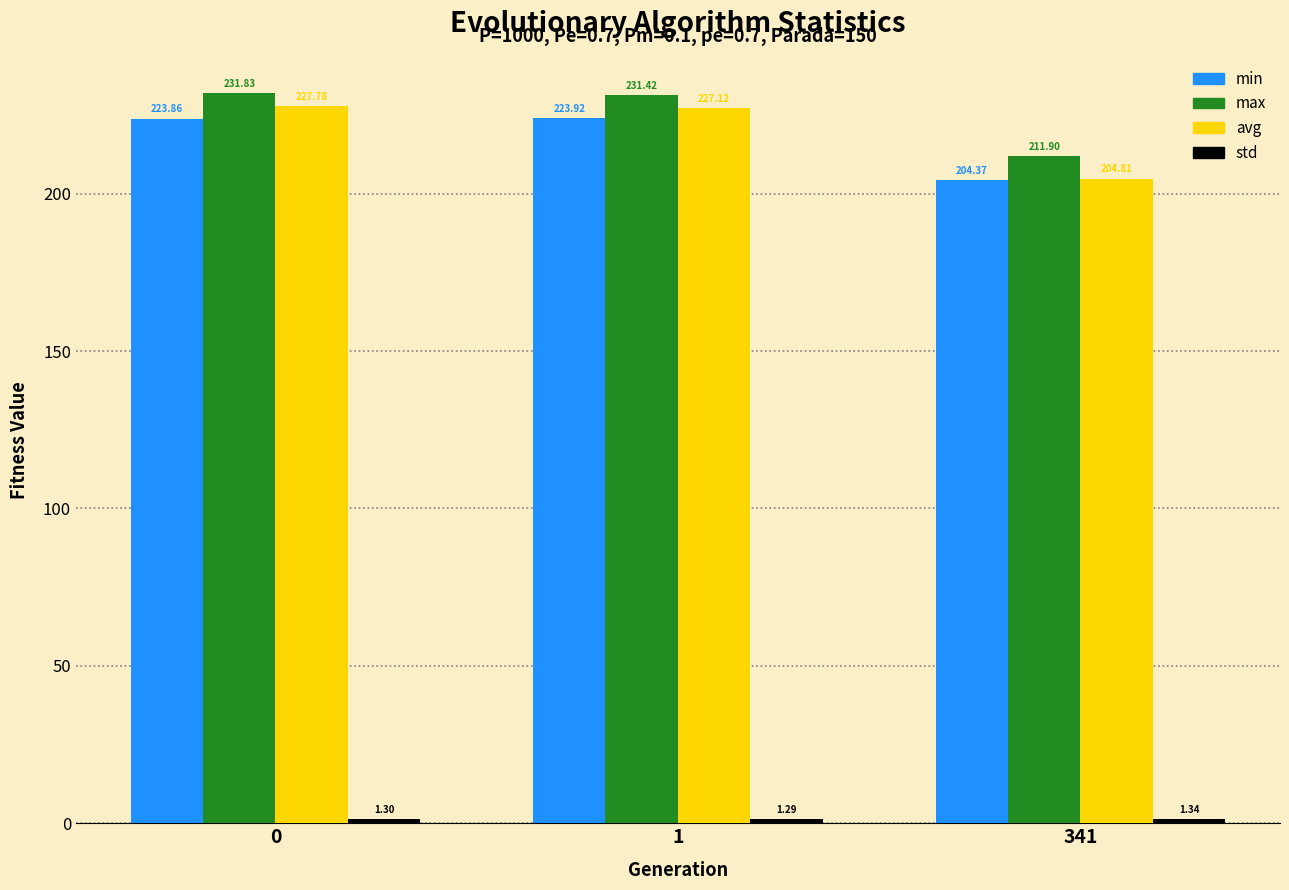

Which series has the widest spread of values?

avg